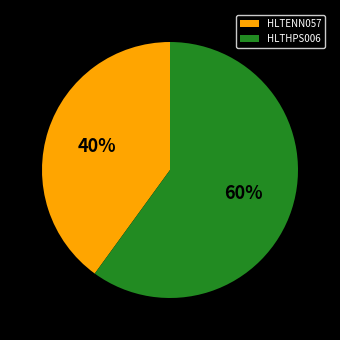

Approximately how many times larger is the value at HLTHPS006 compared to HLTENN057?

1.5